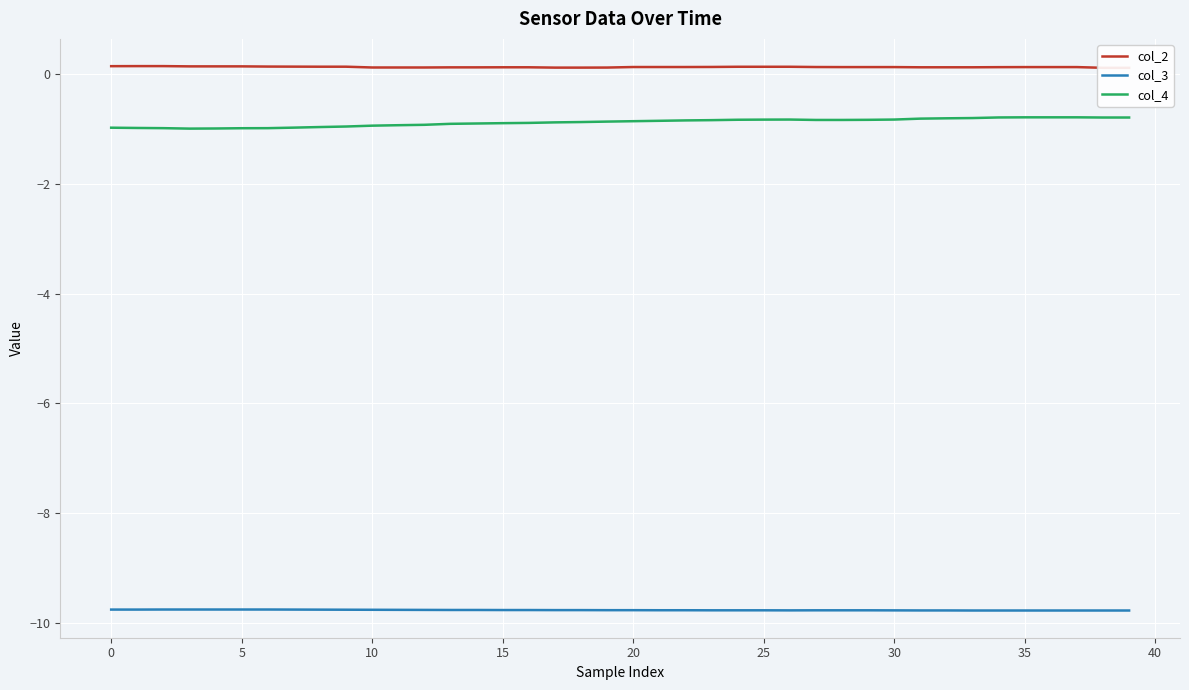

True or false: col_4 and col_2 cross at least once.

False